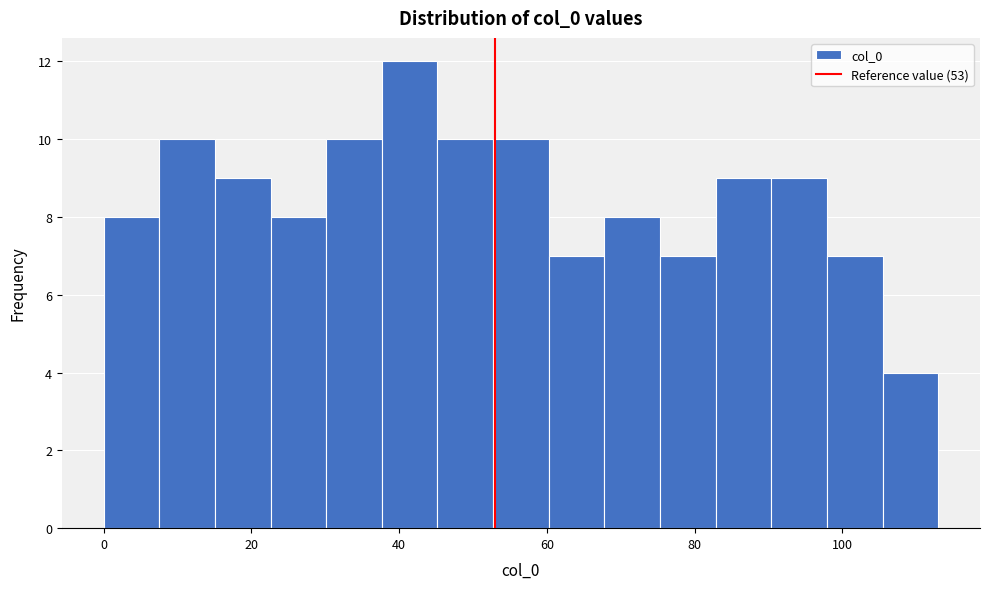

Around what value on the x-axis is the tallest bar? Give the approximate position of its centre, as read against the axis.

42